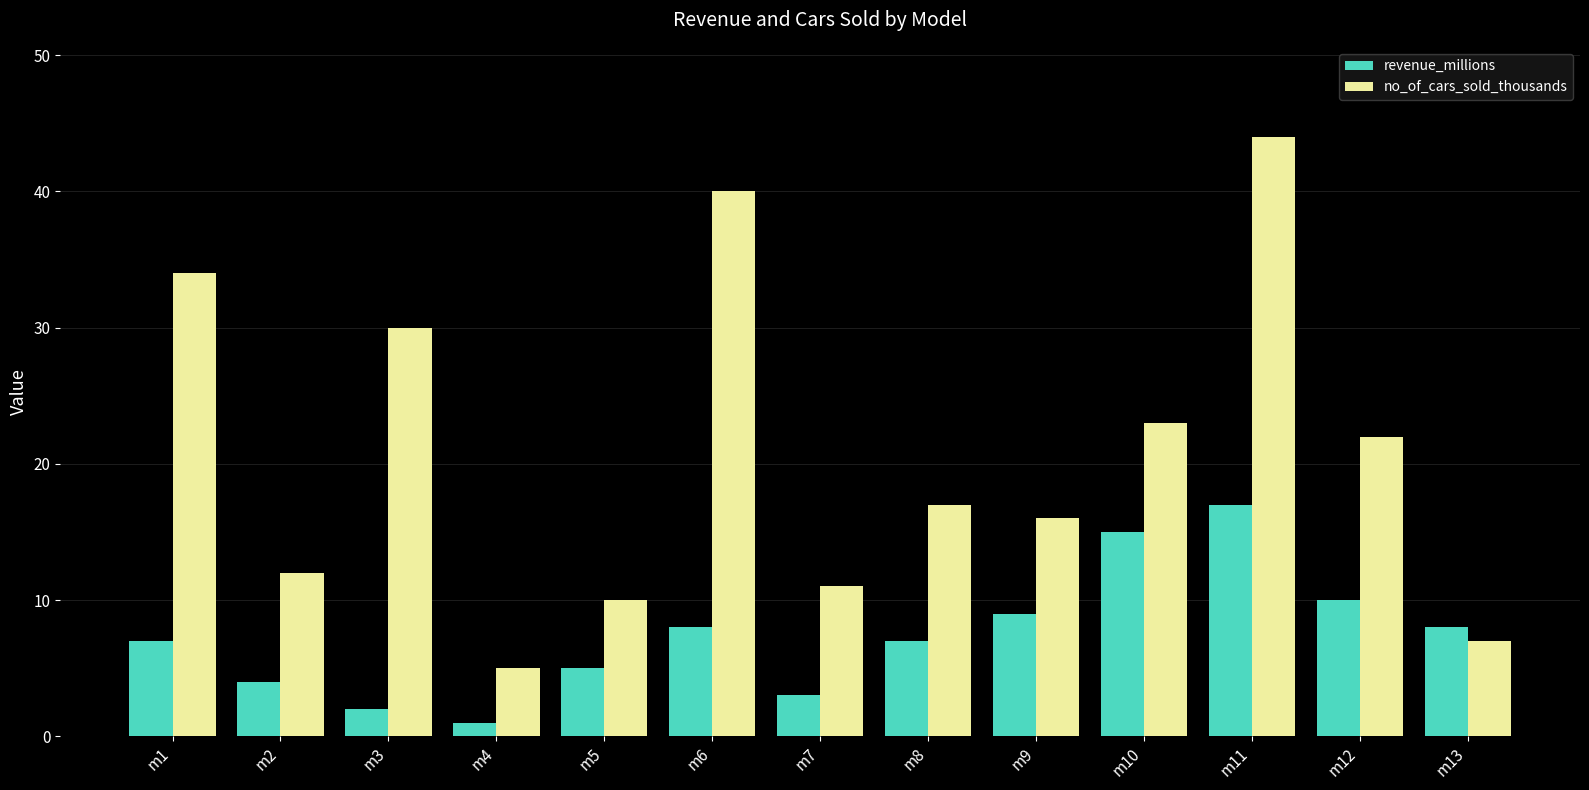

List the series in order of their peak value, lowest first.

revenue_millions, no_of_cars_sold_thousands